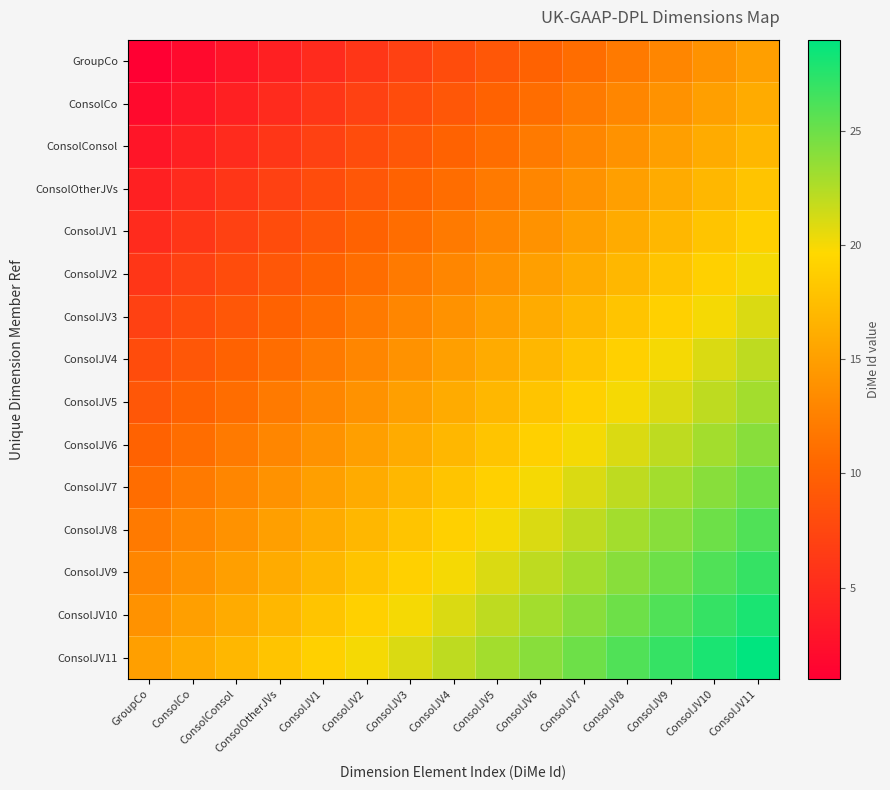

Which has a higher value, ConsolJV7 or ConsolJV4?

ConsolJV7